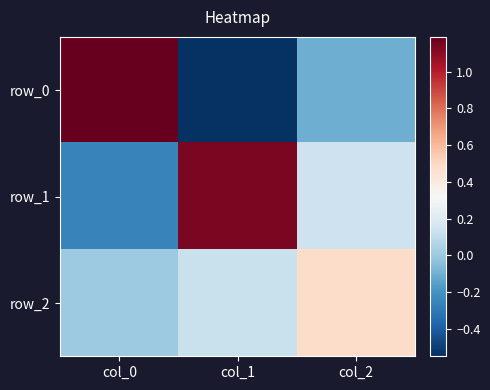

At how many categories does at least one series exceed 0?

3